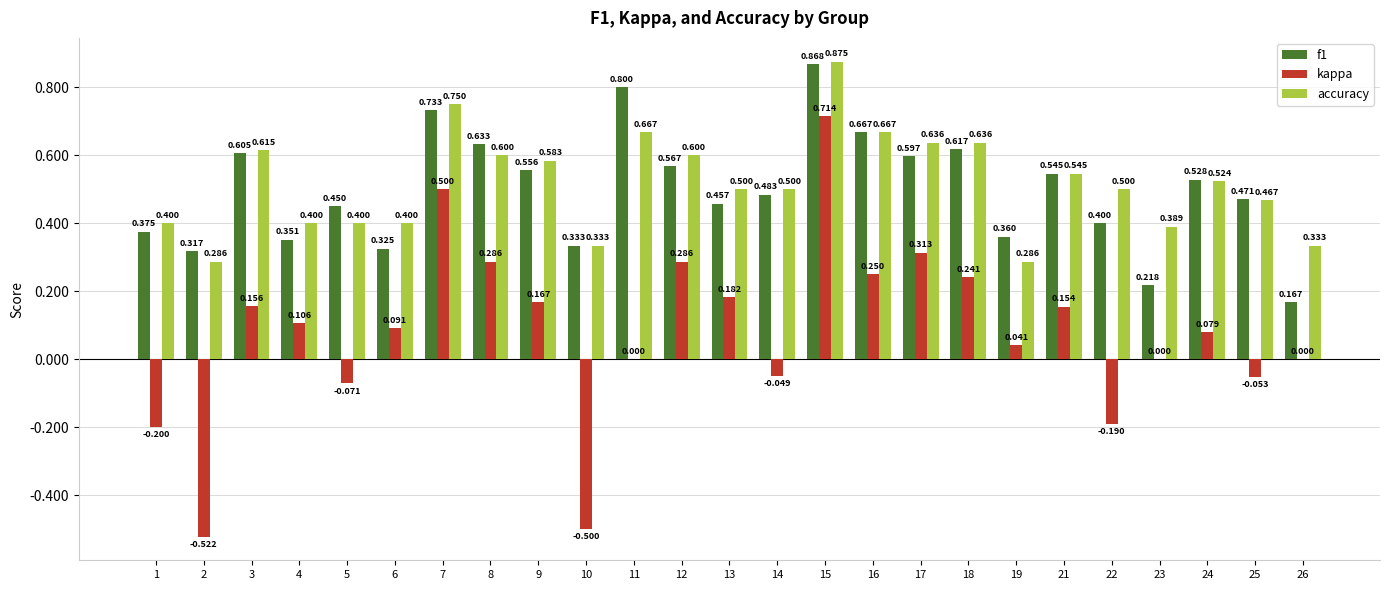

Which series changed the most between 9 and 19?

accuracy